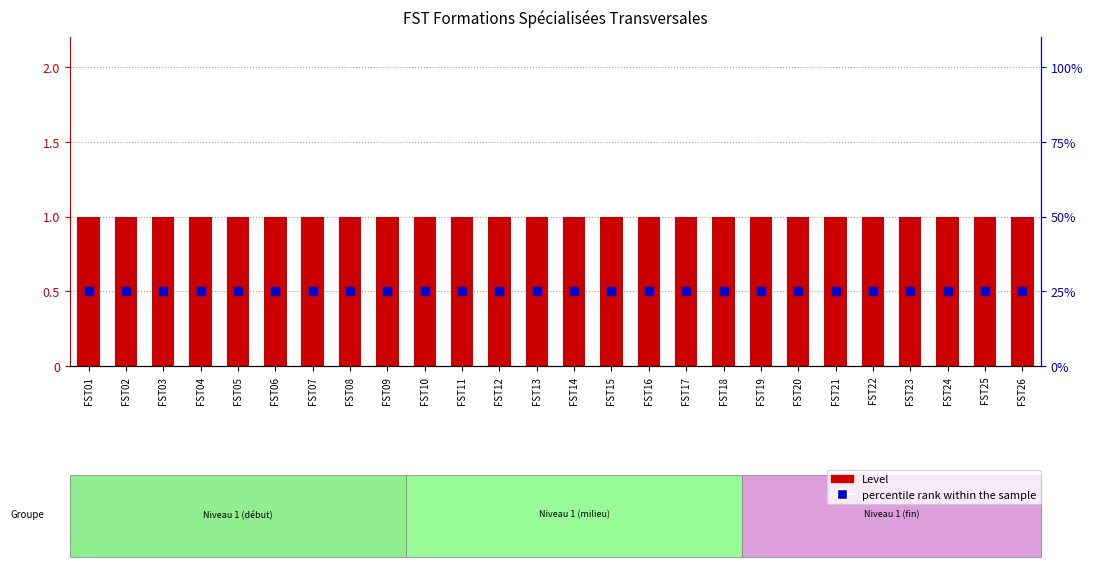

Which series contains the lowest Y value?

percentile rank within the sample